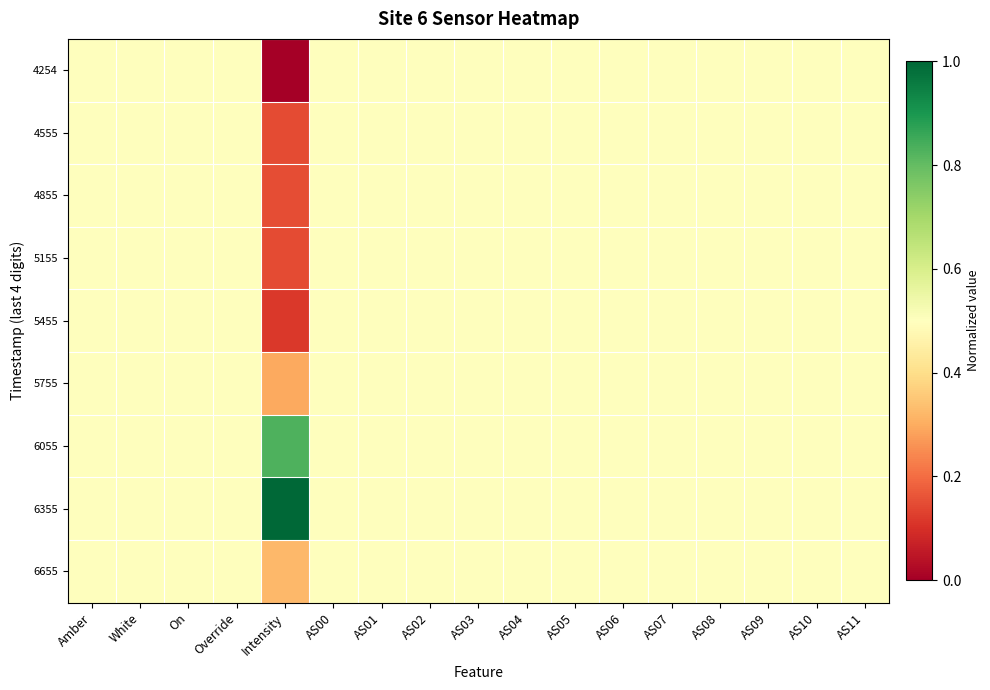

How many data points does each series have?

17